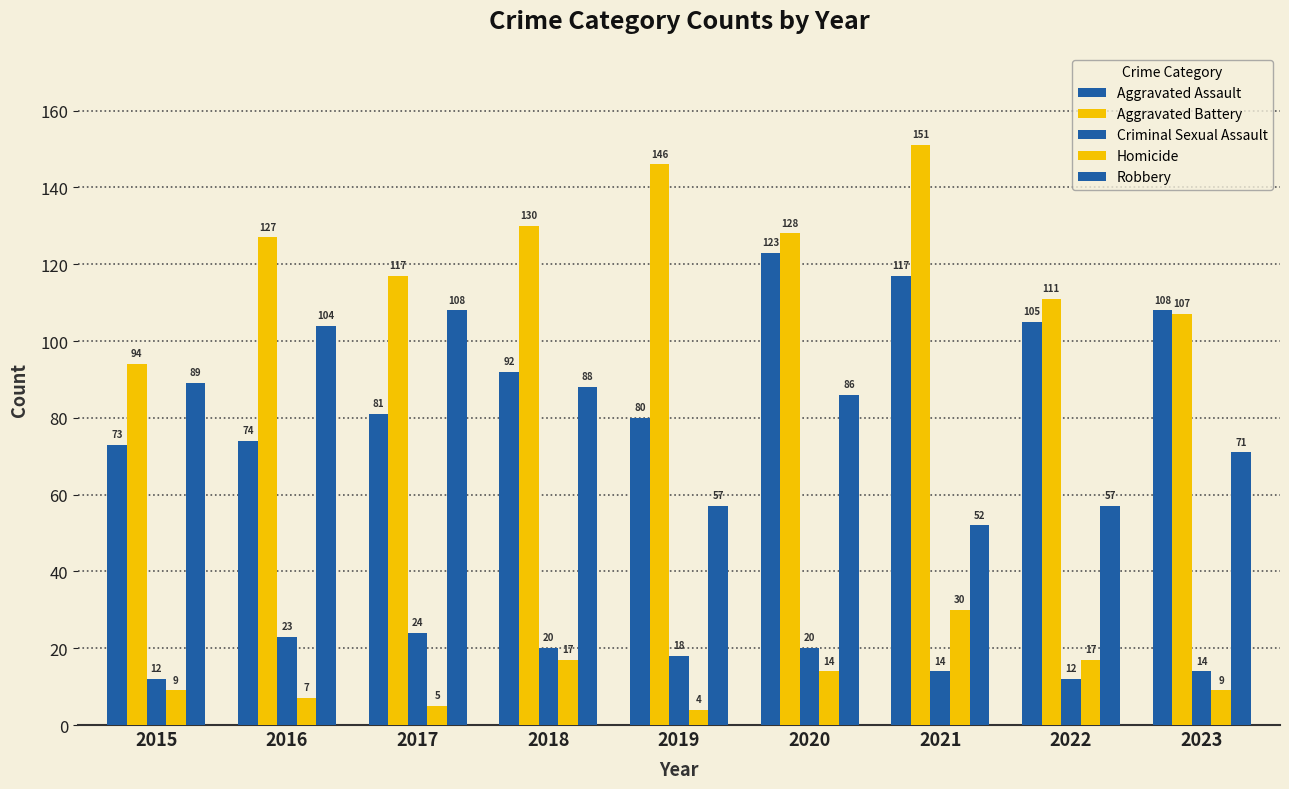

What is the total value across all series at 2015?

277